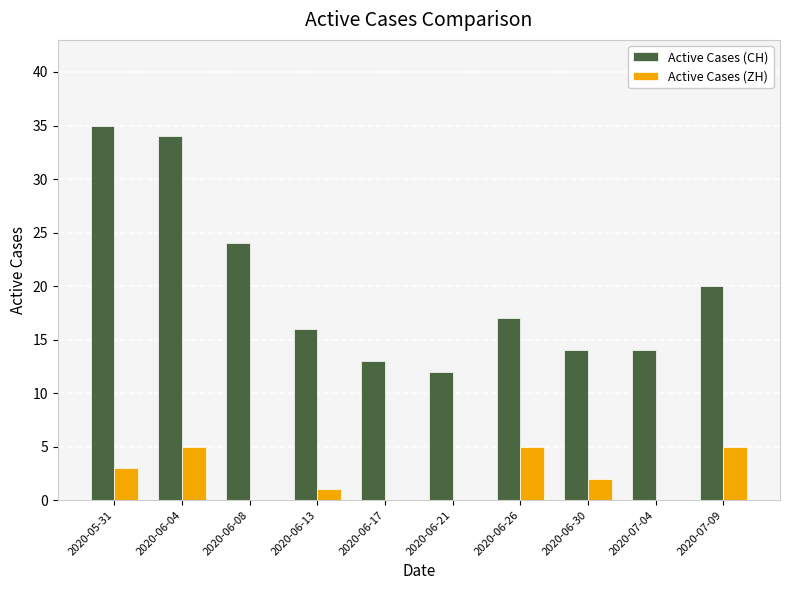

The Active Cases (ZH) series shows 1 at 2020-06-13. True or false?

True